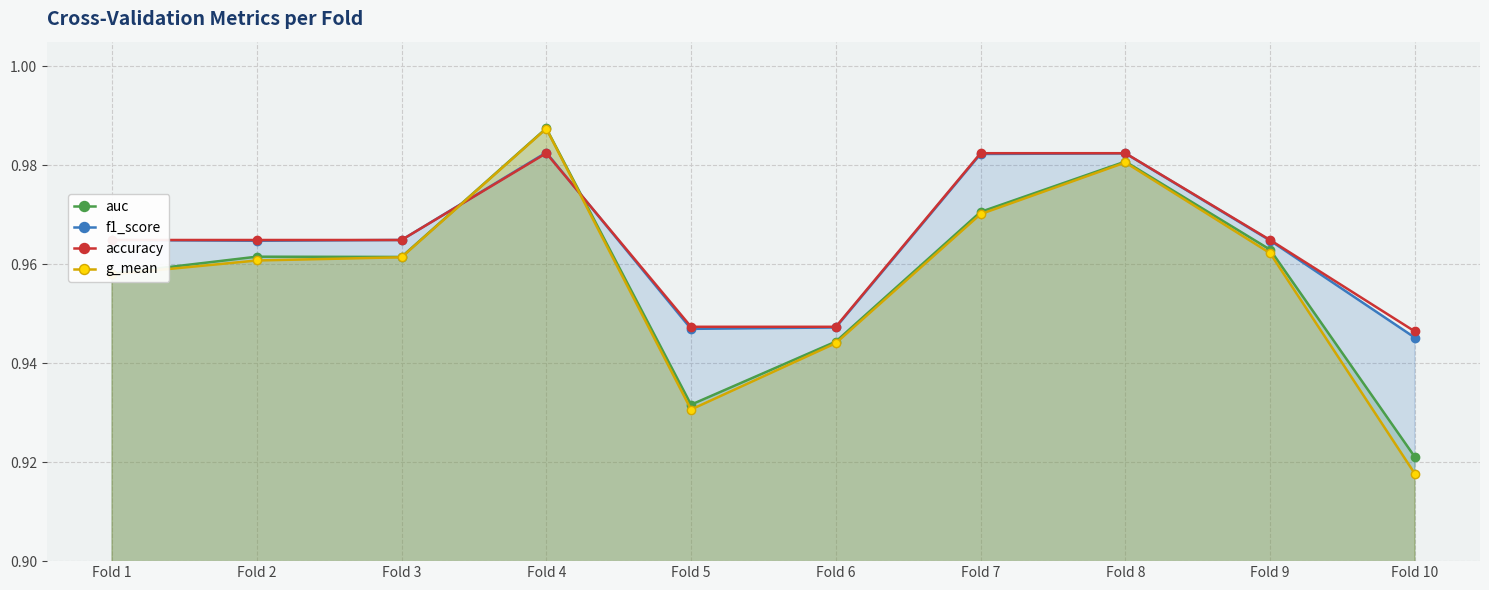

How many interior local peaks does the accuracy series have?

1